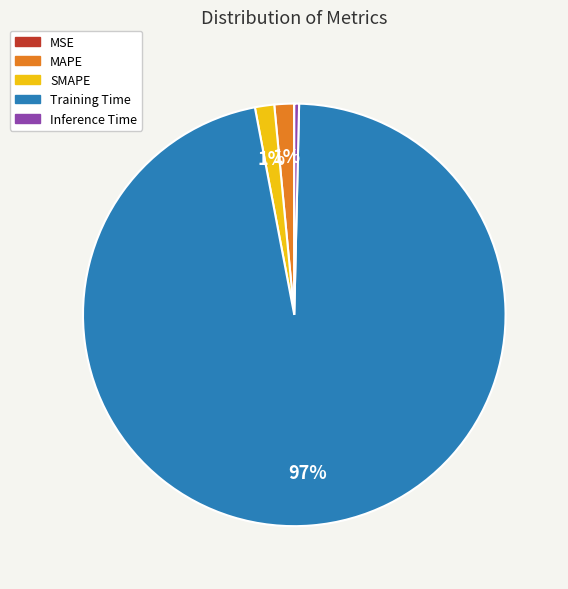

To the nearest percent, what is the average slice percentage?

20%